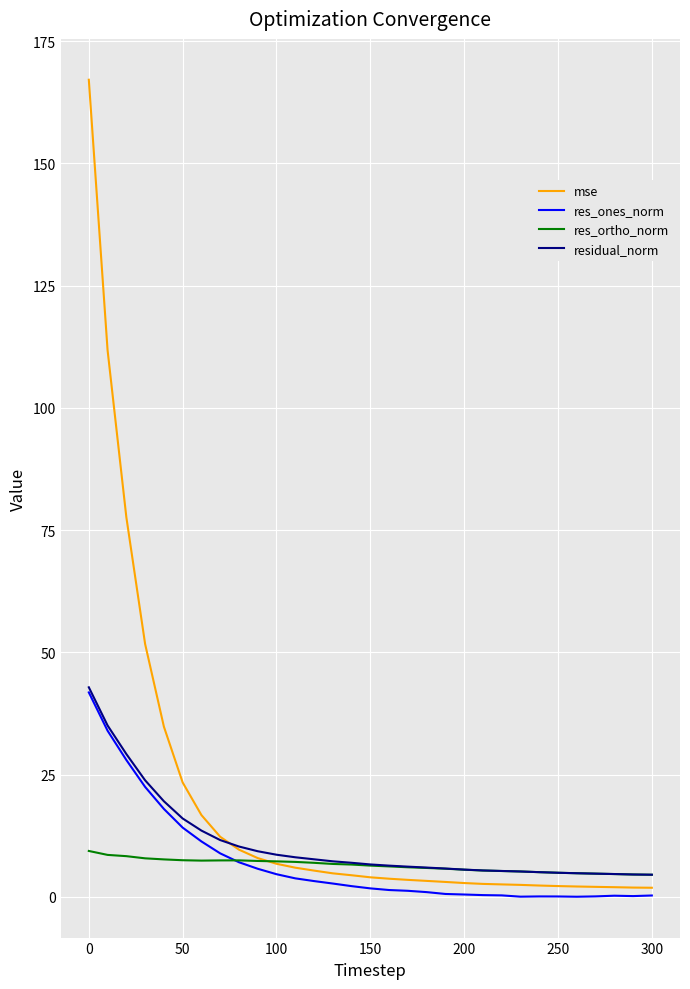

Which series has the widest spread of values?

mse